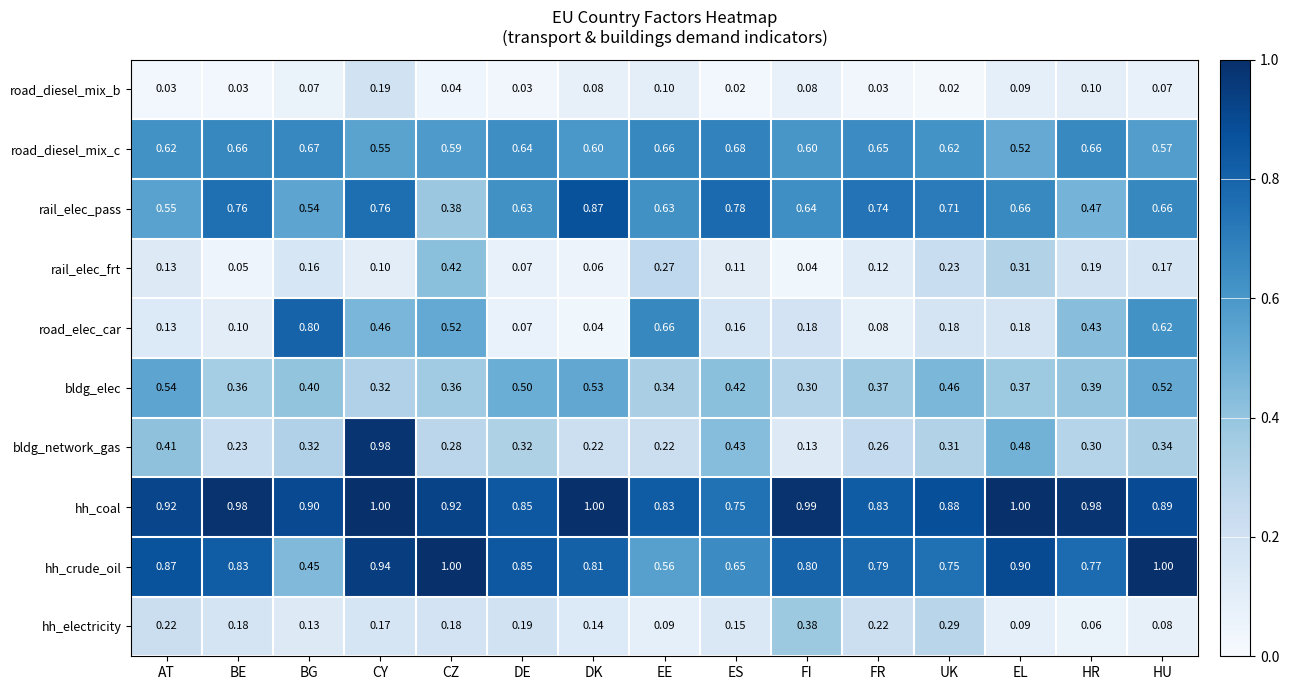

Which series has the largest range (max minus min)?

bldg_network_gas